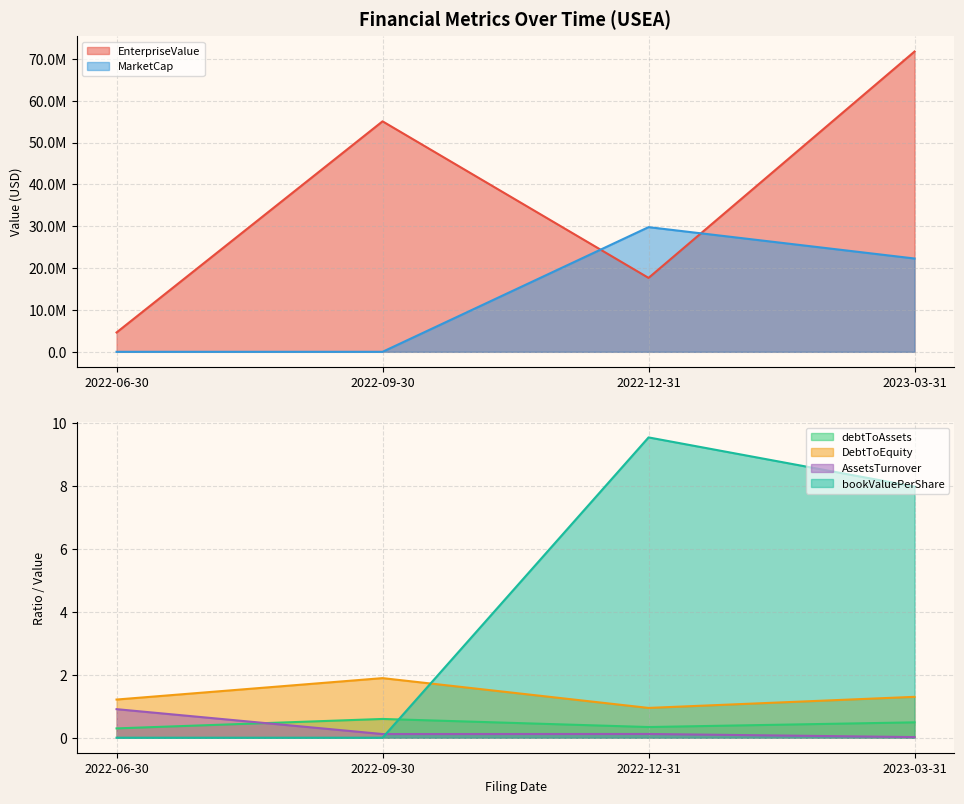

At which category does EnterpriseValue reach its first local peak?

2022-09-30